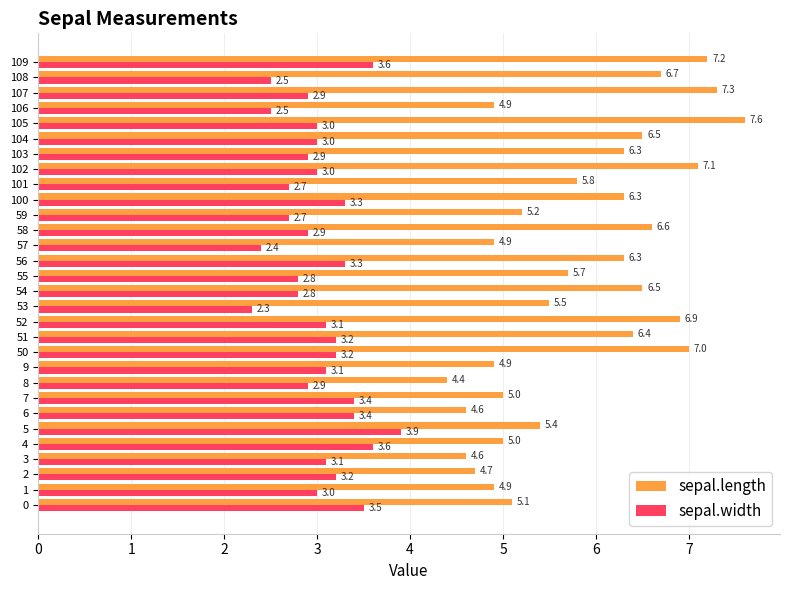

Is it true that sepal.length equals 5.1 at 0?

True